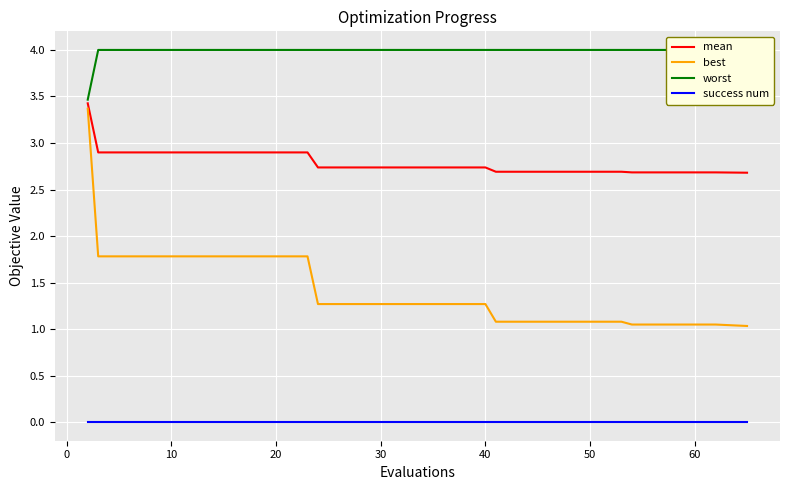

True or false: success num and mean cross at least once.

False